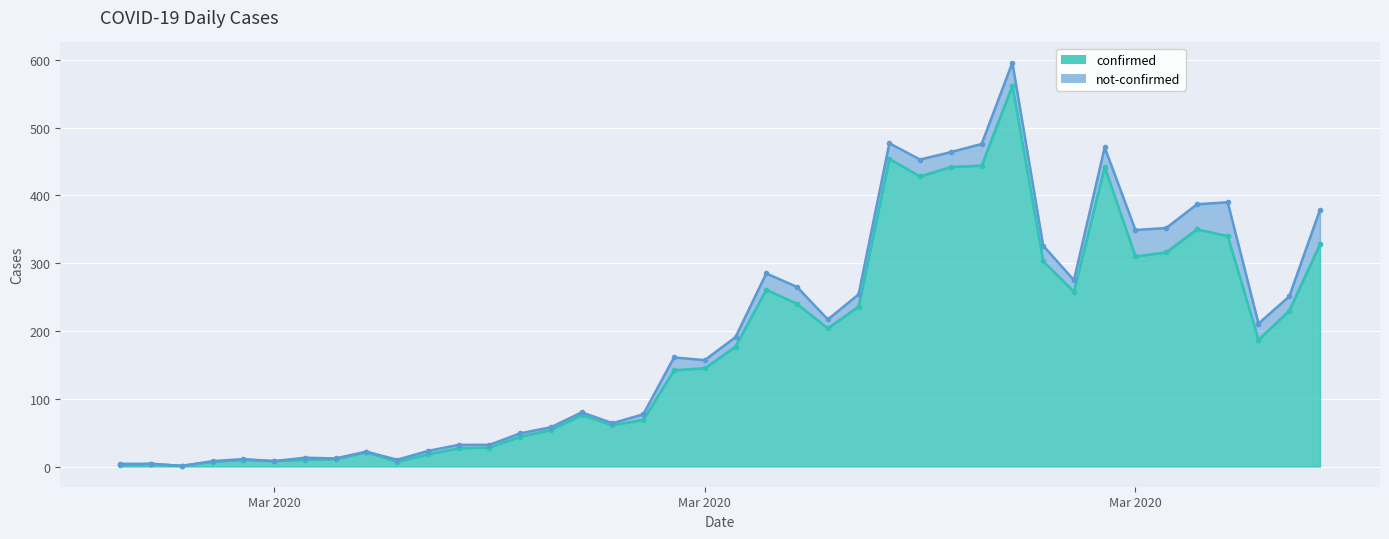

At which category does the data reach its first local valley?

2020-02-29